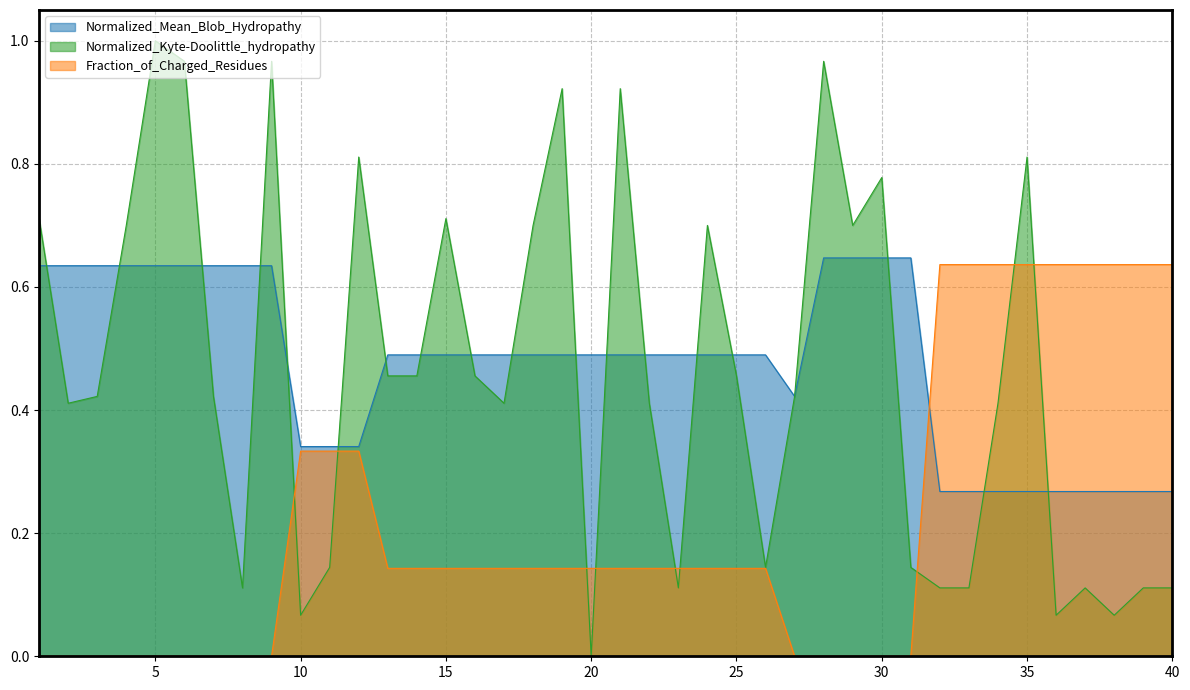

What is the difference between the Normalized_Mean_Blob_Hydropathy values at 6 and 11?

0.3